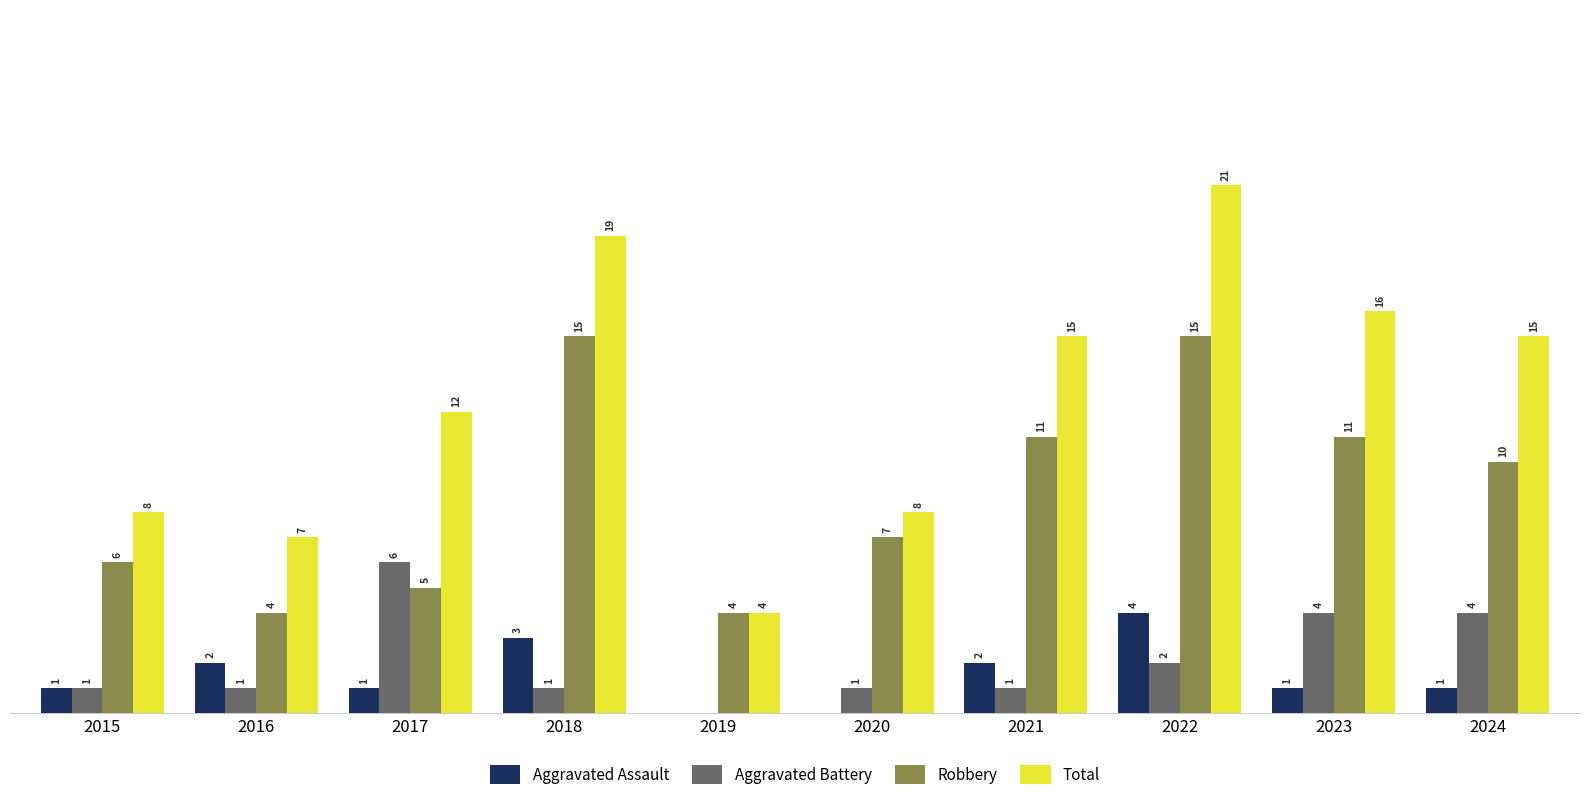

Between 2019 and 2024, which series saw the biggest shift?

Total